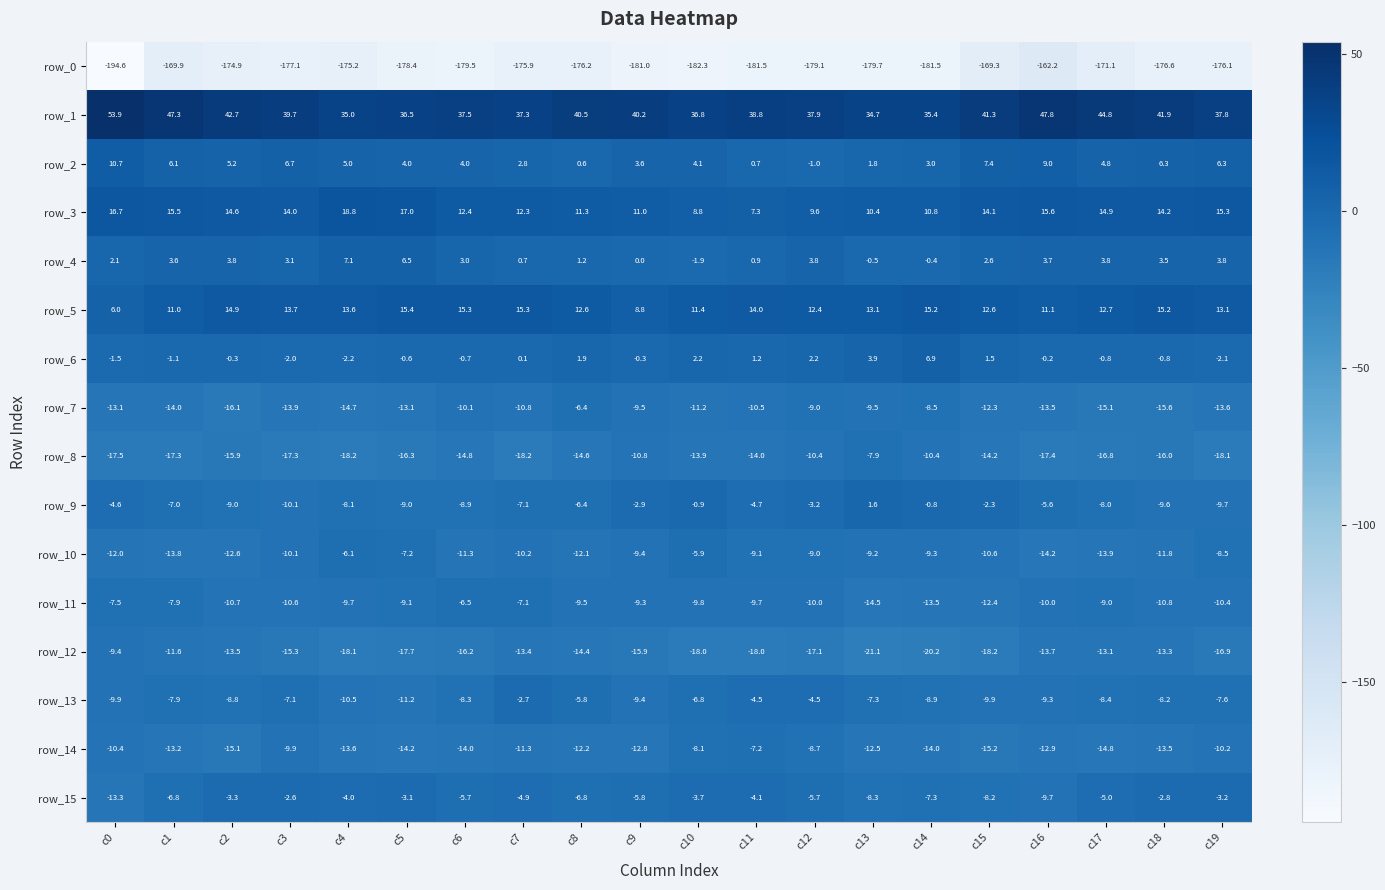

What is the total value across all series at c1?

-187.0